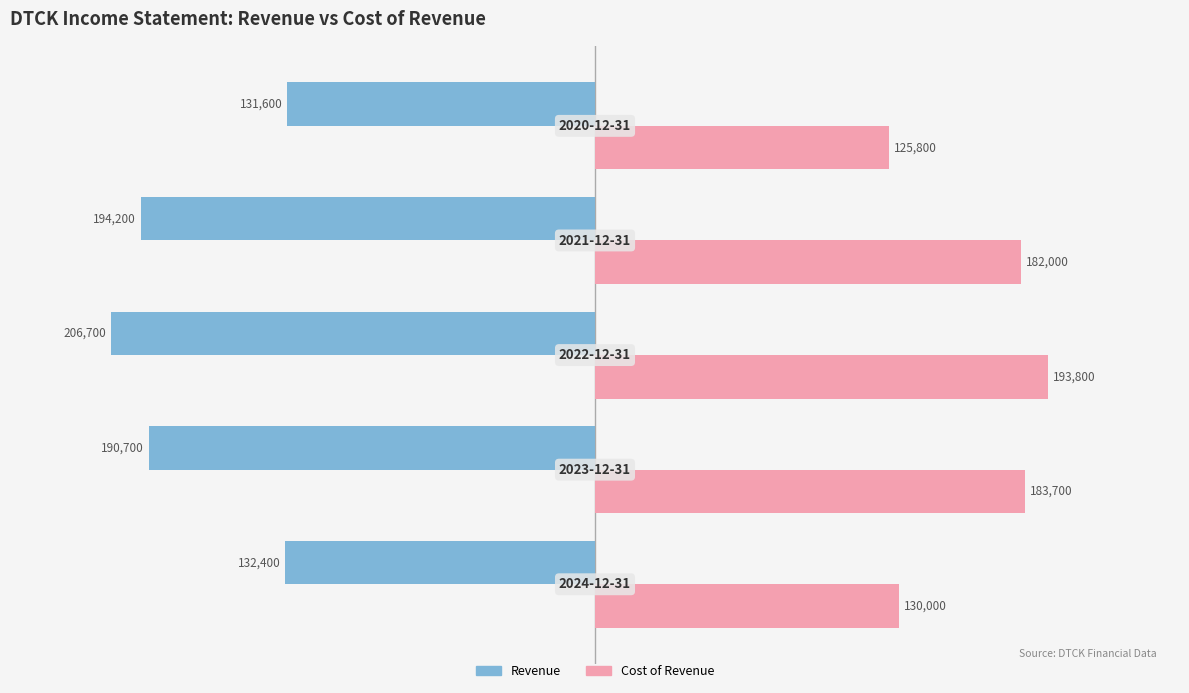

What is the difference between the maximum and minimum values in the Revenue series?

75100